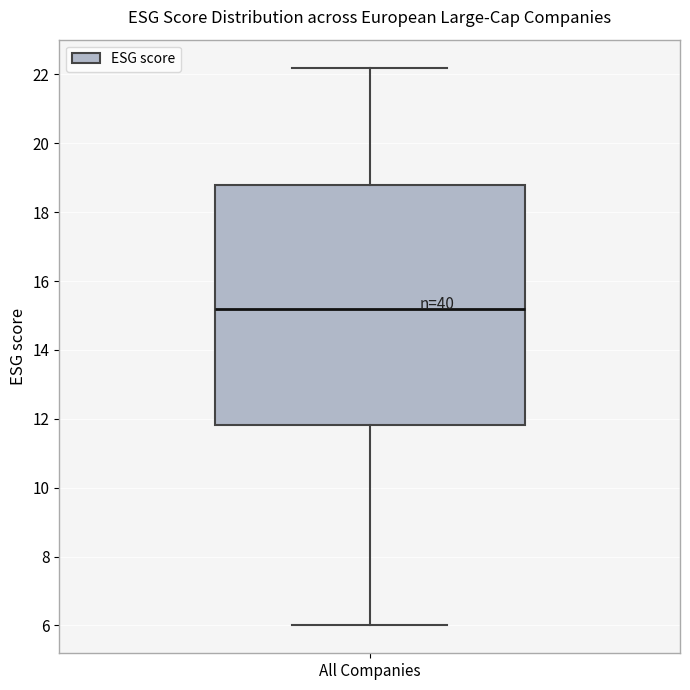

Where is the upper edge of the box for All Companies on the y-axis? The values are not printed on the chart, so give them approximately, as read against the axis.

18.8